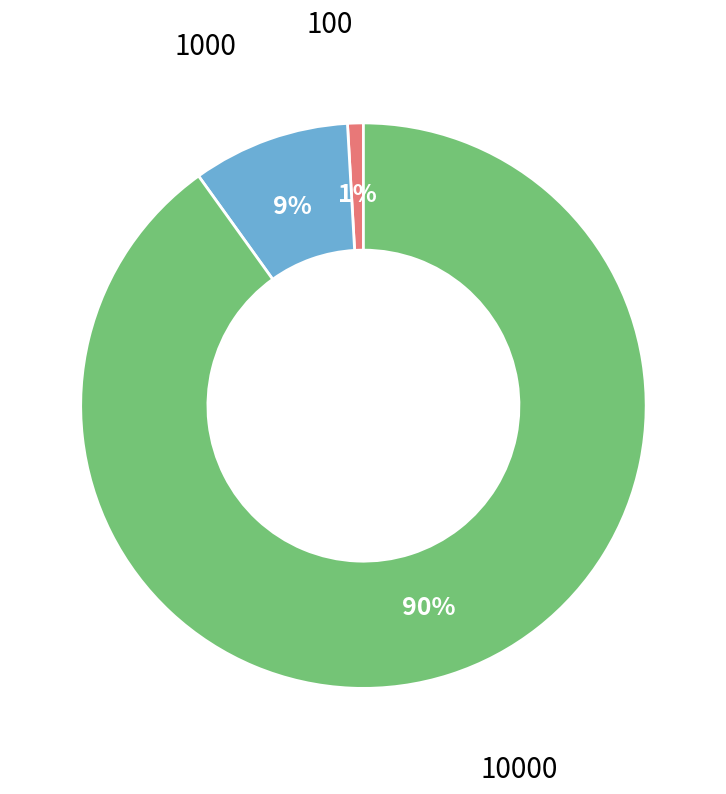

The 10000 slice represents 90% of the pie. True or false?

True